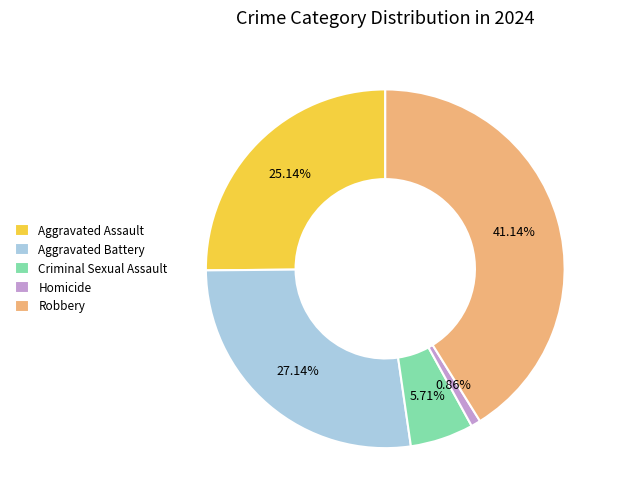

How many slices are in this pie chart?

5